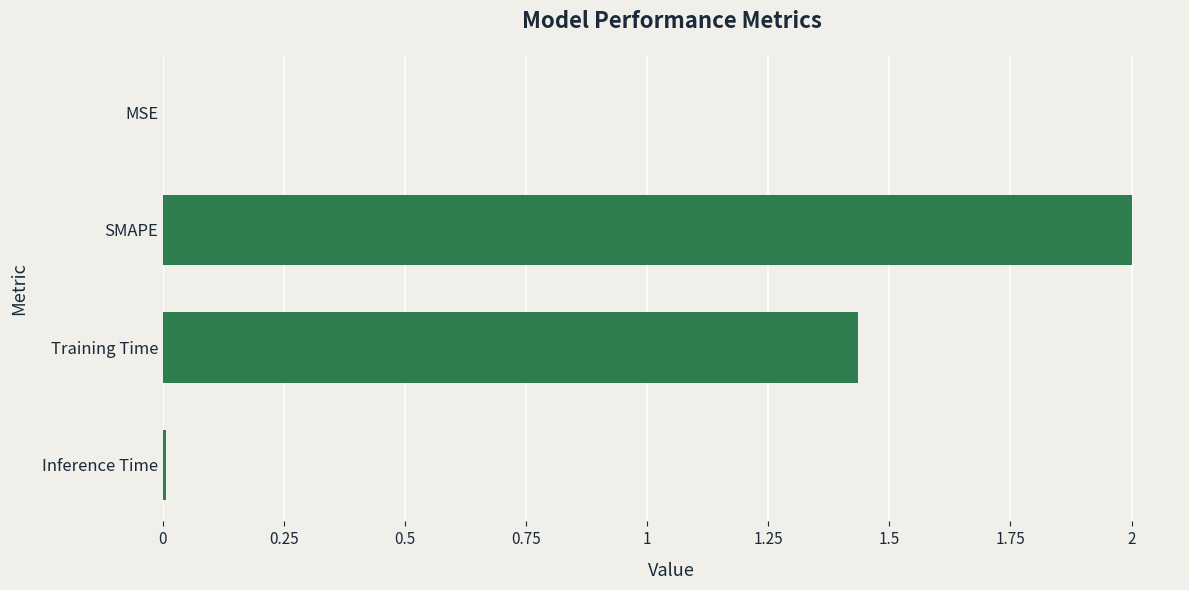

At which label is the value closest to 1?

Training Time